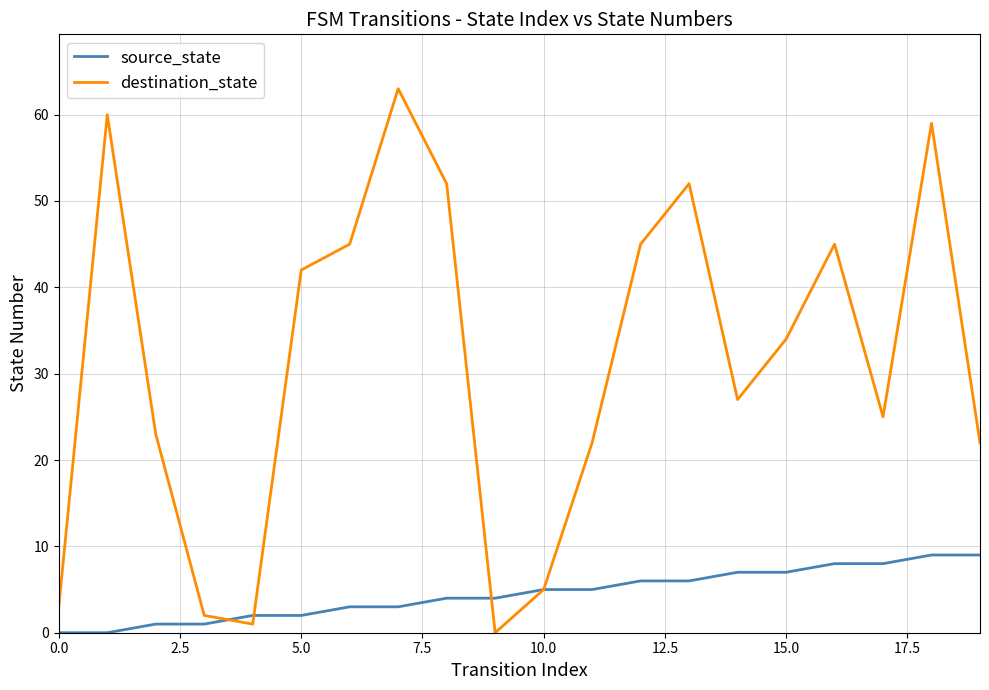

What is the highest value of the destination_state series?

63